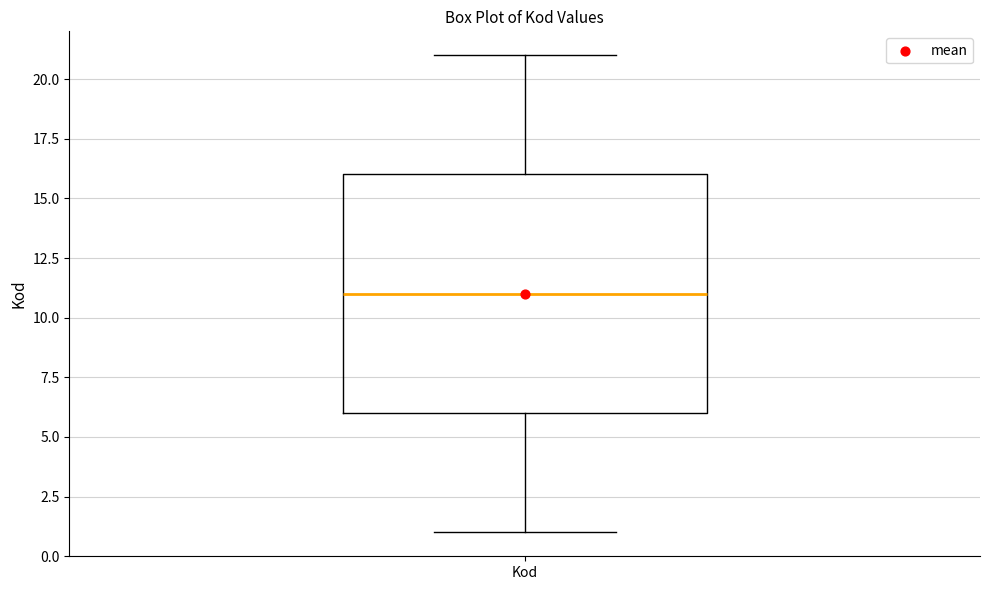

Transcribe this box plot: give where the median line is, the range the box spans, and where the two whiskers end, as read against the y-axis. The values are not printed on the chart, so give them approximately, as read against the axis.

median 11, box 6 to 16, whiskers 1 to 21